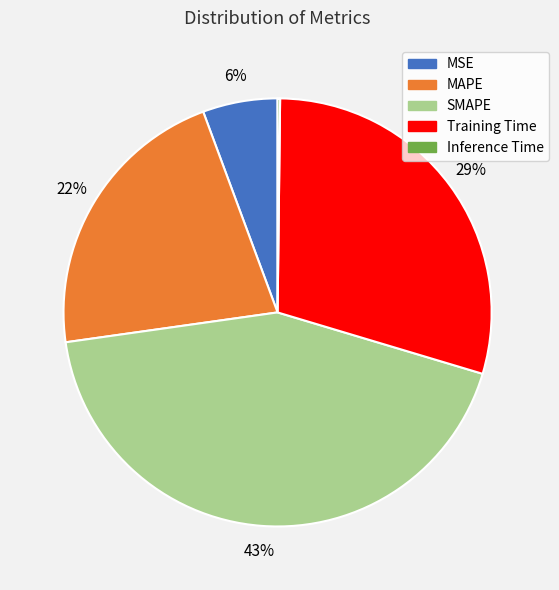

Between MAPE and SMAPE, which is larger?

SMAPE